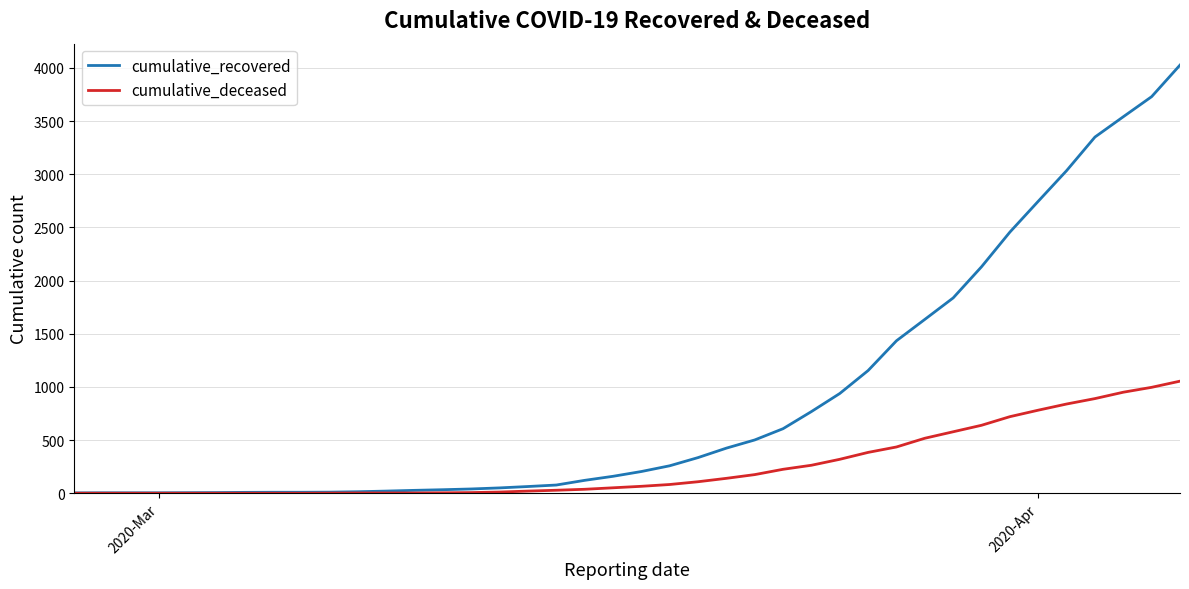

What are all the series names shown in the legend?

cumulative_recovered, cumulative_deceased